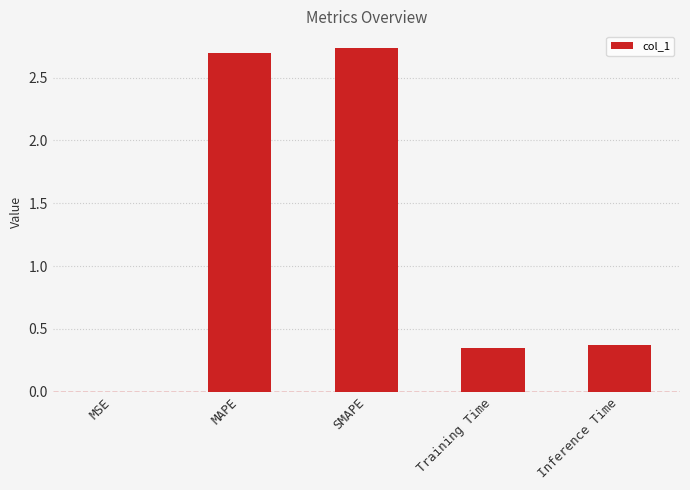

Is it true that the value at Inference Time is 0.4?

True